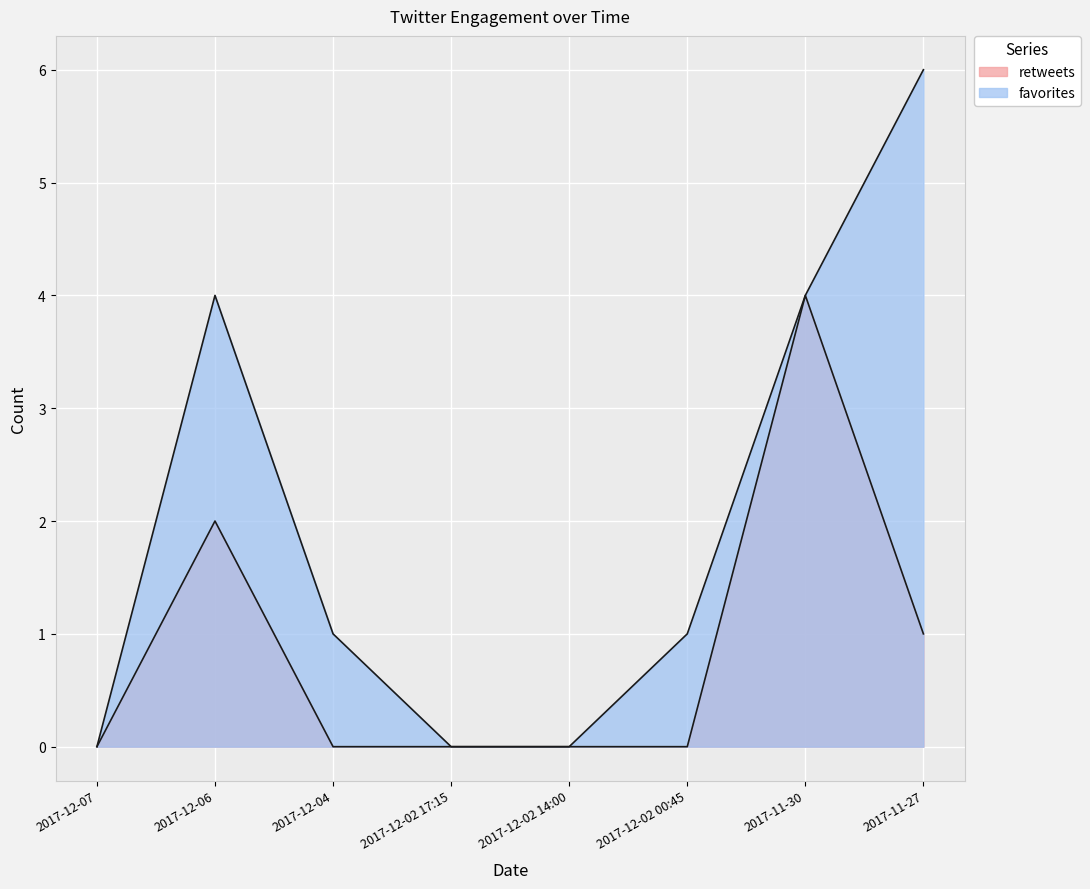

Reading left to right, transcribe all the data shown in this chart.

retweets: 2017-12-07=0	2017-12-06=2	2017-12-04=0	2017-12-02 17:15=0	2017-12-02 14:00=0	2017-12-02 00:45=0	2017-11-30=4	2017-11-27=1
favorites: 2017-12-07=0	2017-12-06=4	2017-12-04=1	2017-12-02 17:15=0	2017-12-02 14:00=0	2017-12-02 00:45=1	2017-11-30=4	2017-11-27=6